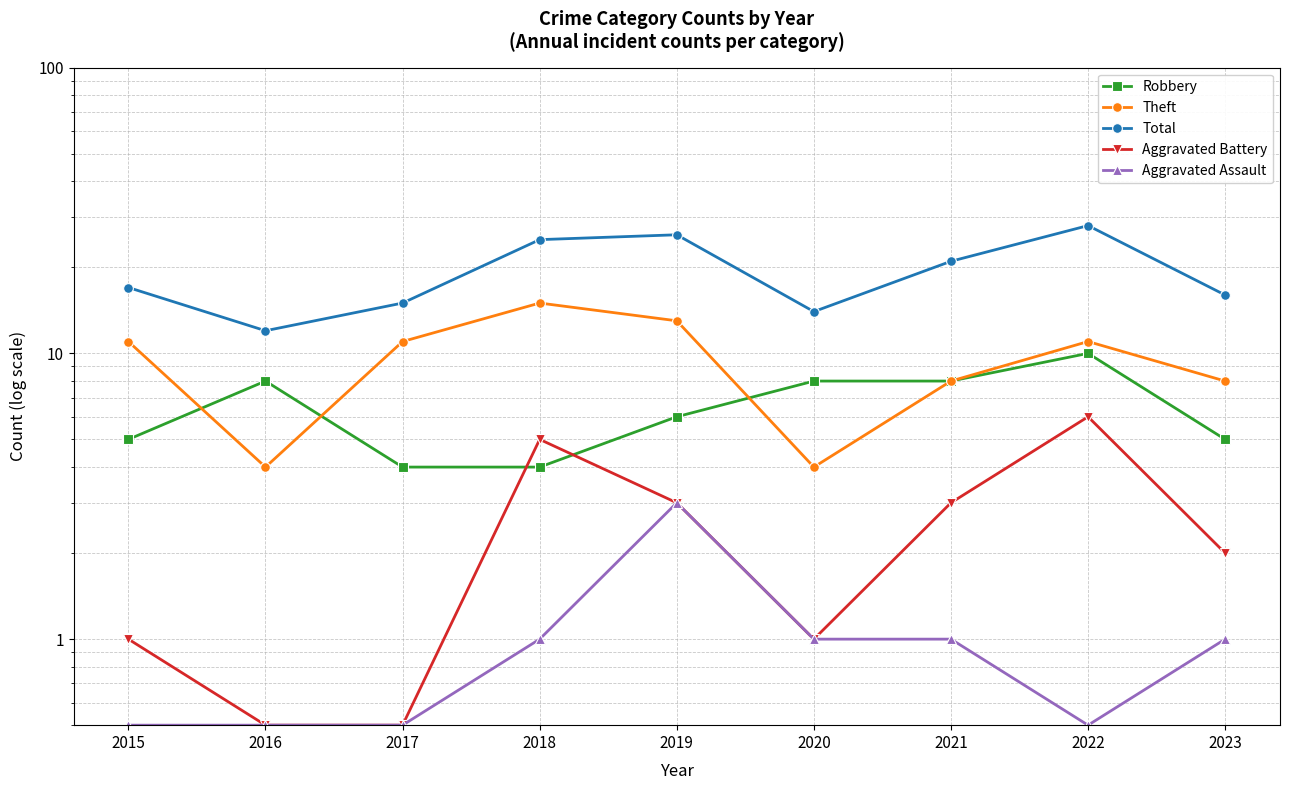

Between 2019 and 2023, which series saw the biggest shift?

Total